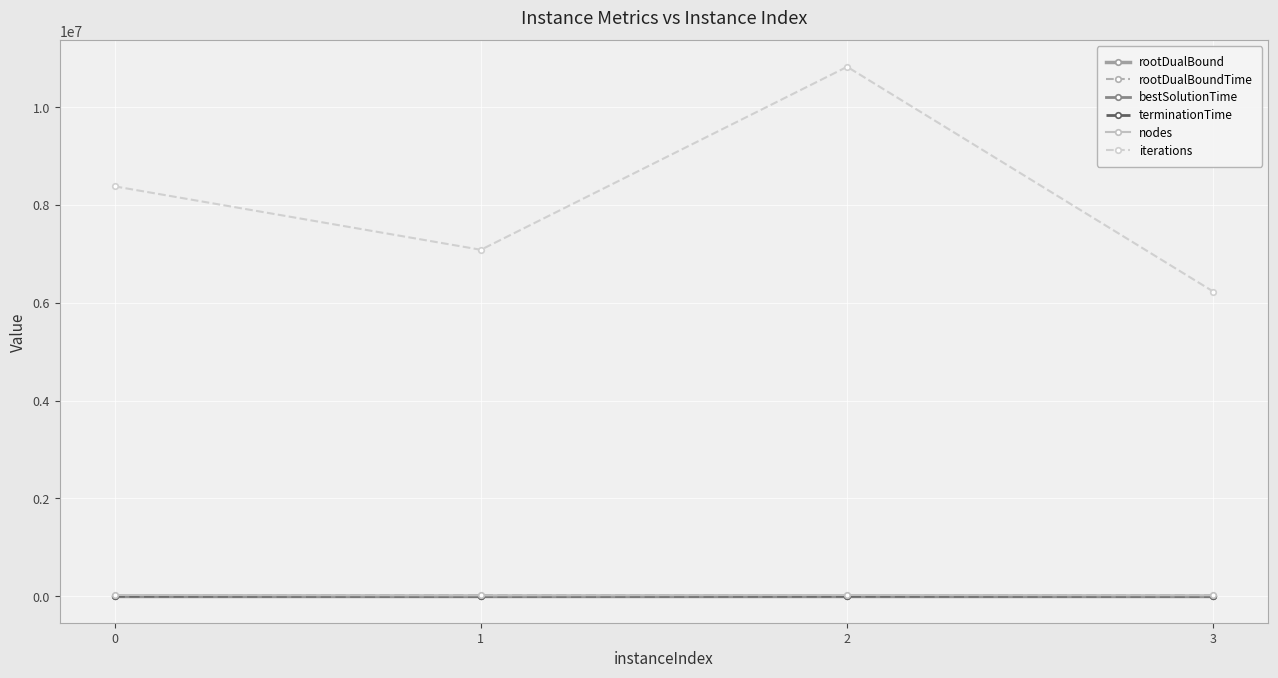

In iterations, how many points are higher than both neighbors (excluding endpoints)?

1